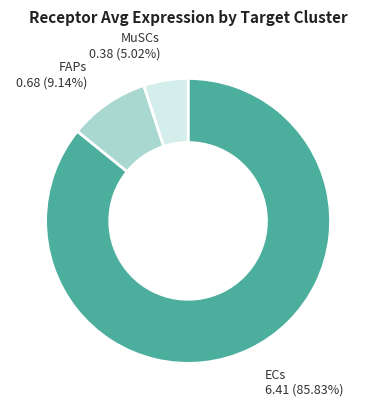

To the nearest percent, what is the difference between the FAPs and ECs slice percentages?

77%